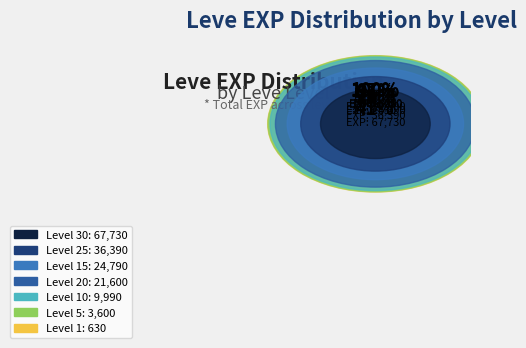

Which slice is the smallest?

Level 1